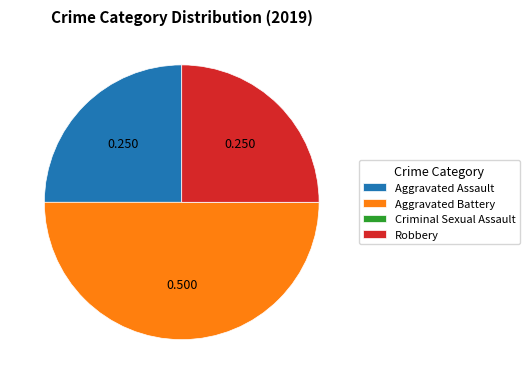

What is the largest slice in the pie chart?

Aggravated Battery